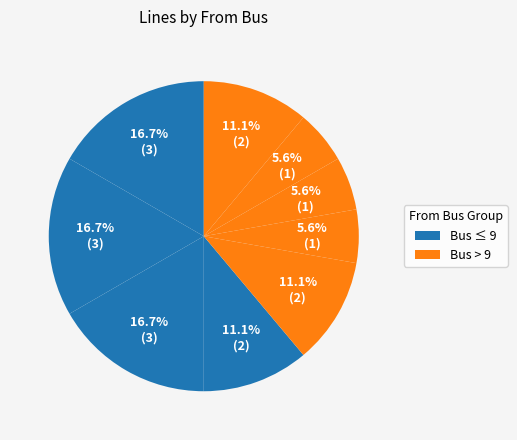

How many segments does this pie chart have?

9